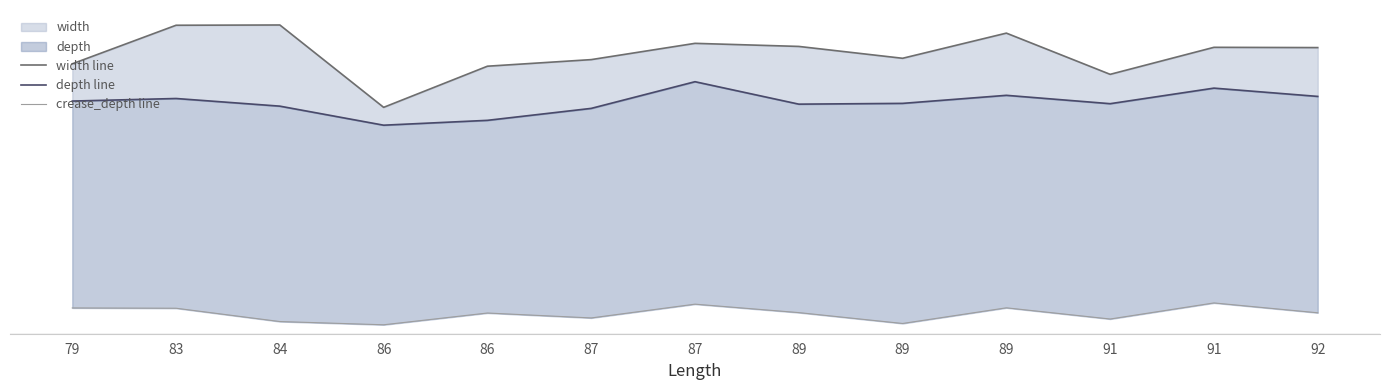

Where does the depth line series first go above 36?

79